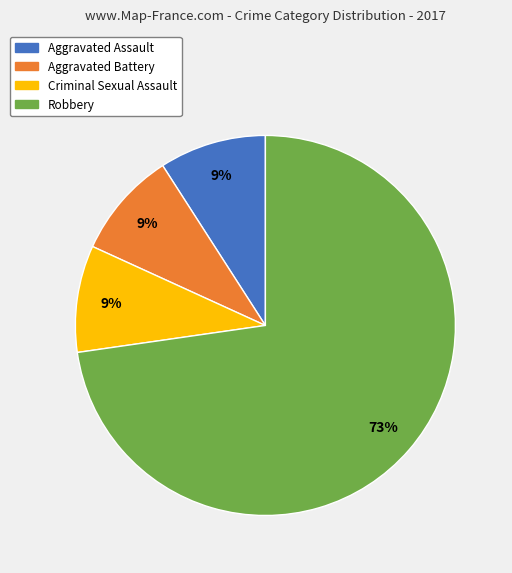

To the nearest percent, what is the difference between the largest and smallest slice percentages?

64%